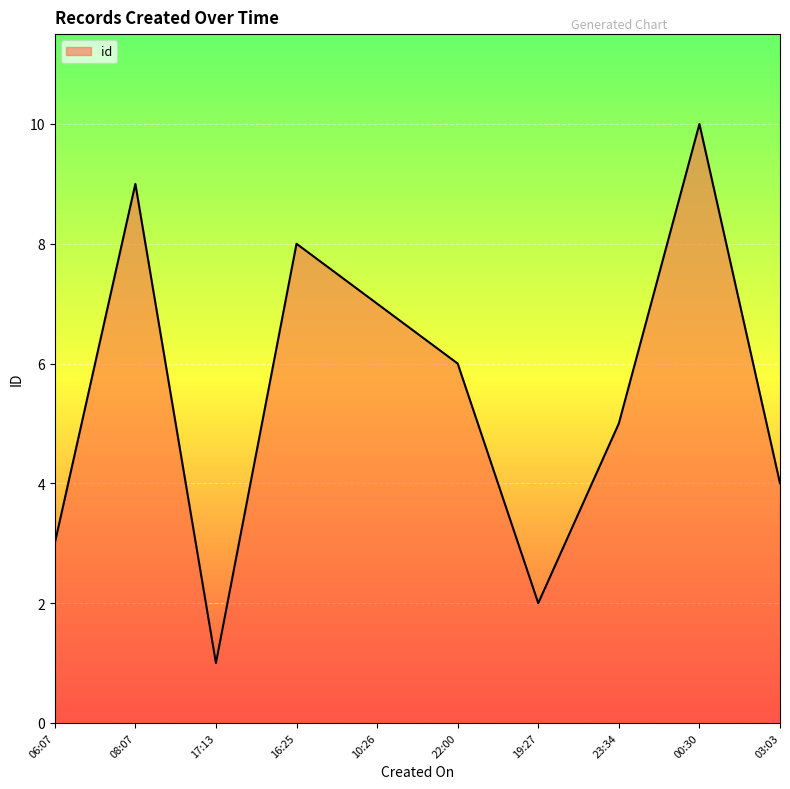

The chart shows a value of 4 at 03:03. True or false?

True